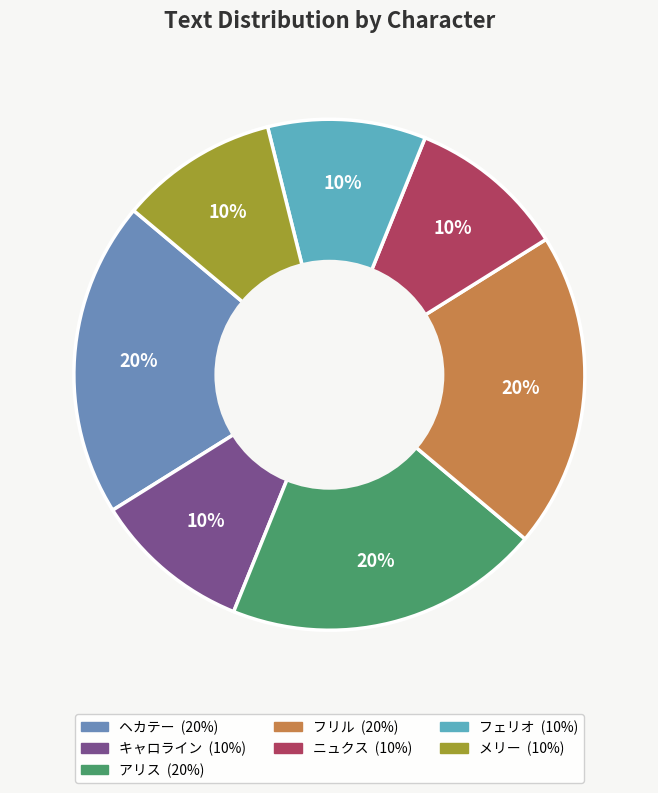

To the nearest percent, what is the difference between the largest and smallest slice percentages?

10%